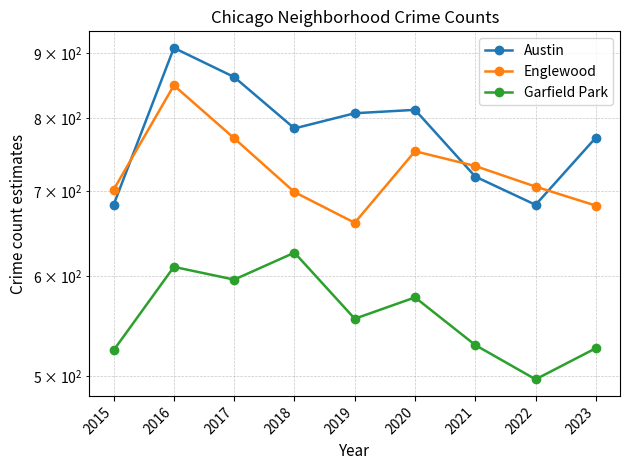

What is the difference between the maximum and minimum values in the Austin series?

226